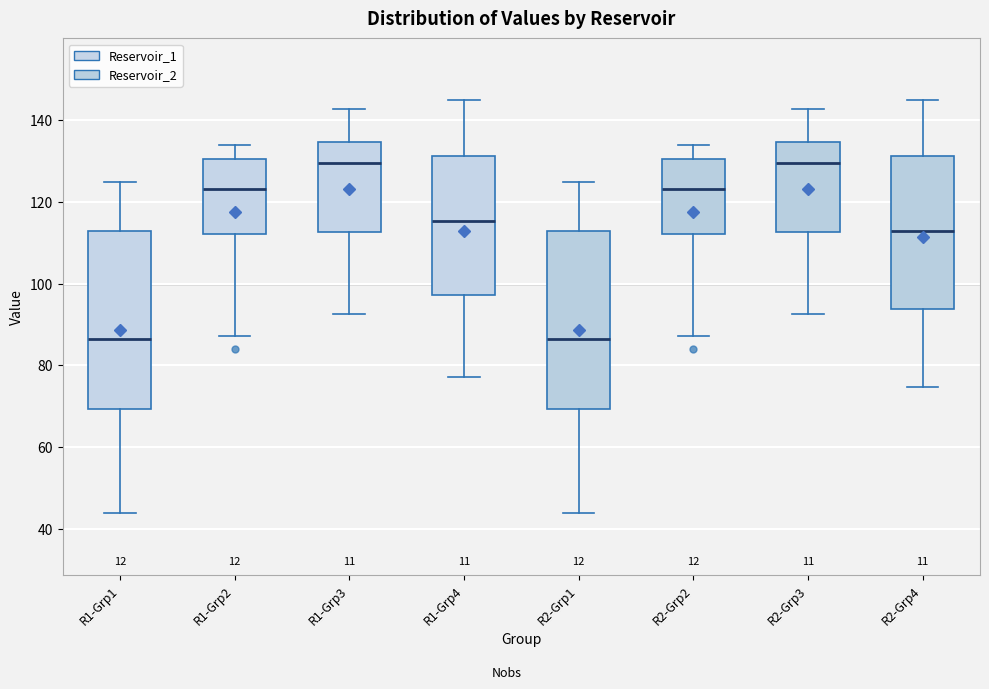

Reading left to right, read every box against the y-axis: the position of its median line, the range the box covers, and the ends of its whiskers. The values are not printed on the chart, so give them approximately, as read against the axis.

R1-Grp1: median 86, box 70 to 112, whiskers 44 to 124
R1-Grp2: median 124, box 112 to 130, whiskers 88 to 134
R1-Grp3: median 130, box 112 to 134, whiskers 92 to 142
R1-Grp4: median 116, box 98 to 132, whiskers 78 to 144
R2-Grp1: median 86, box 70 to 112, whiskers 44 to 124
R2-Grp2: median 124, box 112 to 130, whiskers 88 to 134
R2-Grp3: median 130, box 112 to 134, whiskers 92 to 142
R2-Grp4: median 112, box 94 to 132, whiskers 74 to 144